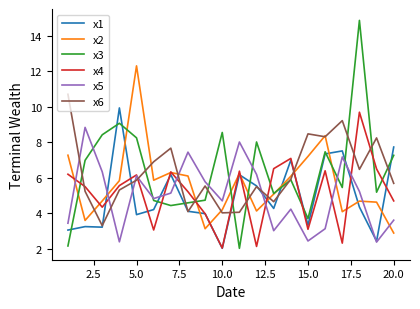

What is the minimum value shown in the chart?

2.0